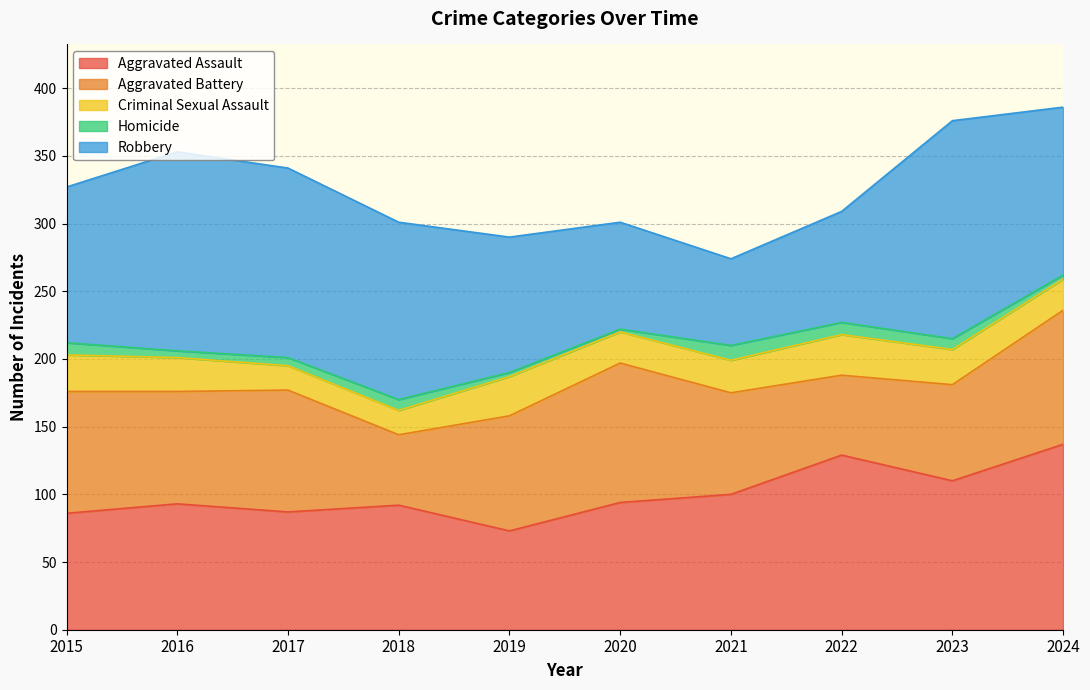

The value of Homicide at 2019 is 5. True or false?

False